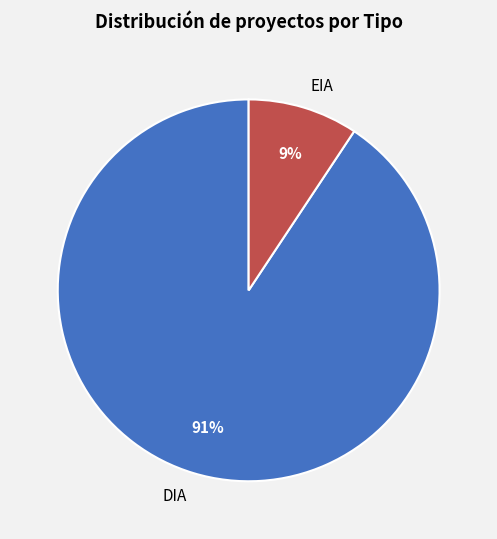

Count the number of slices in the pie.

2